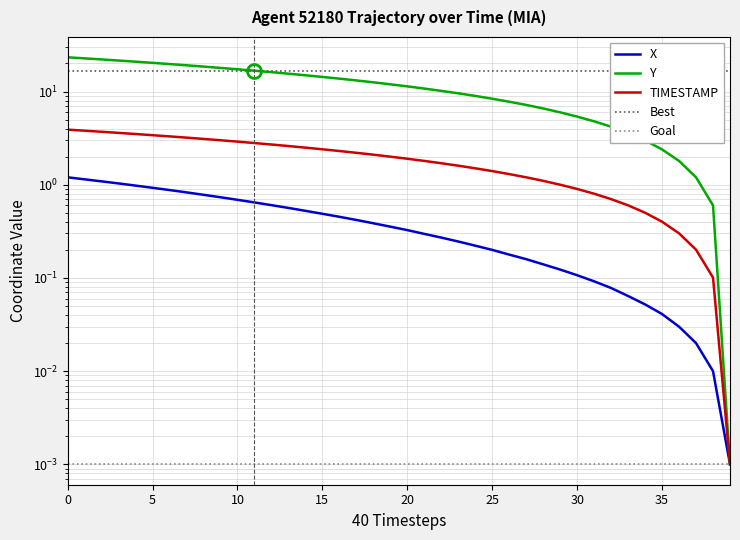

What is the value of the Y point at the 7th from the left?

19.7